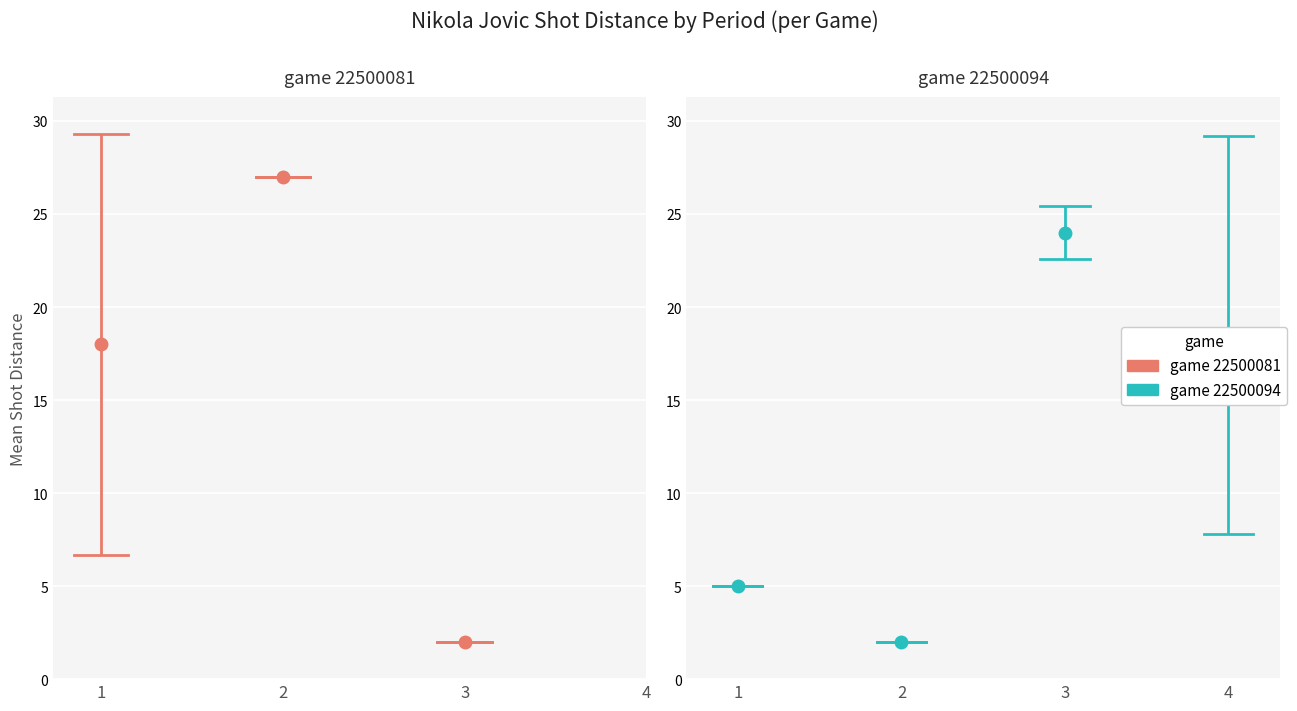

Which category has the highest value across all series?

1